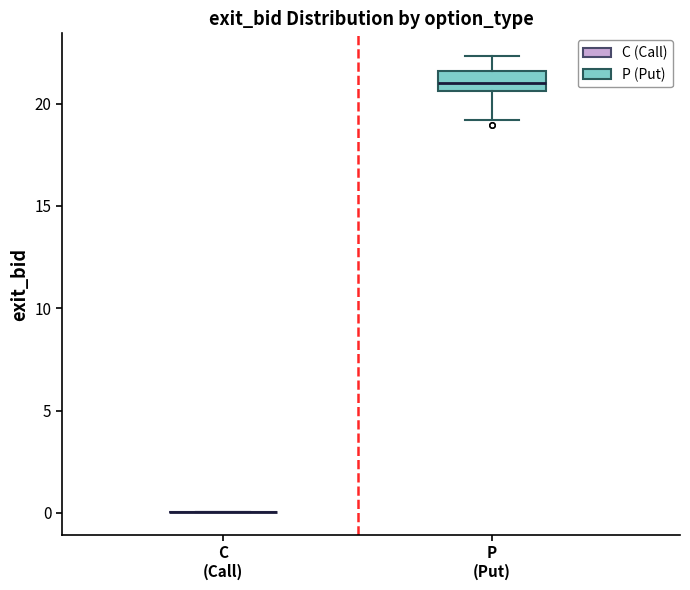

Reading left to right, read every box against the y-axis: the position of its median line, the range the box covers, and the ends of its whiskers. The values are not printed on the chart, so give them approximately, as read against the axis.

C (Call): box collapsed to a line at 0.0, whiskers 0.0 to 0.0
P (Put): median 21.0, box 20.5 to 21.5, whiskers 19.0 to 22.5